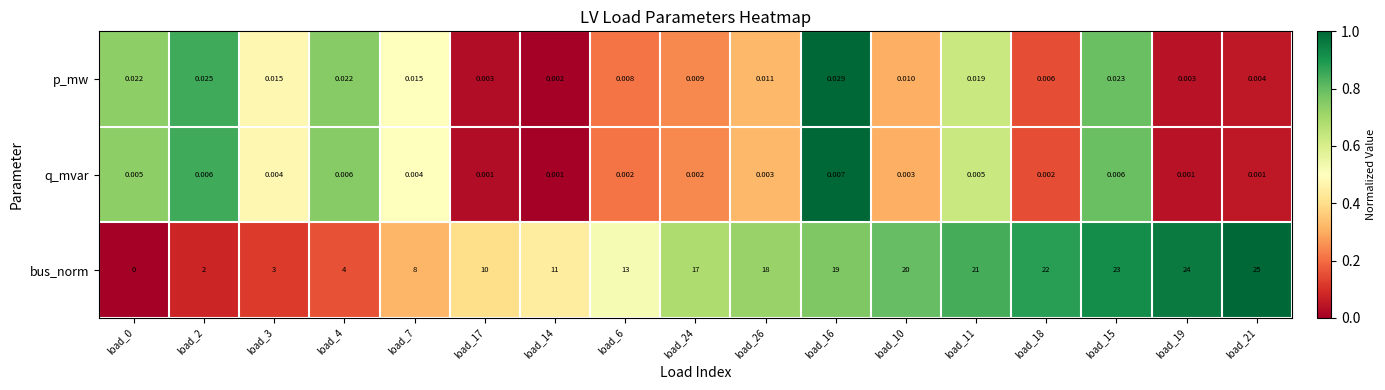

Which series has the largest total across all categories?

bus_norm